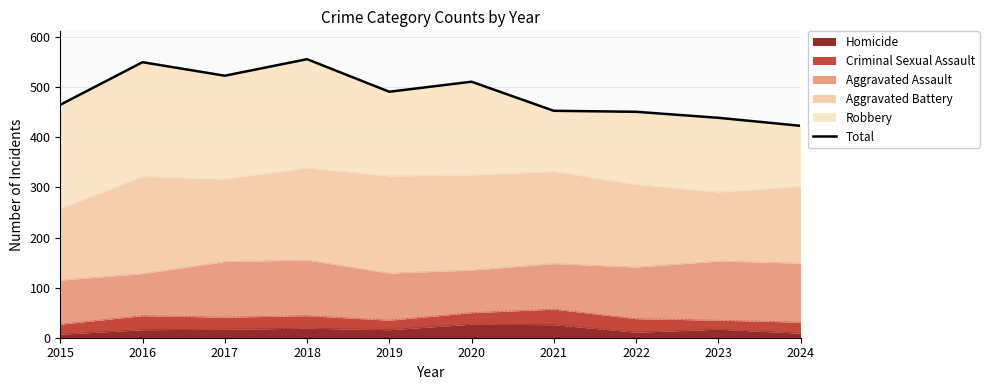

What is the approximate value at 2020, to the nearest 10?

510